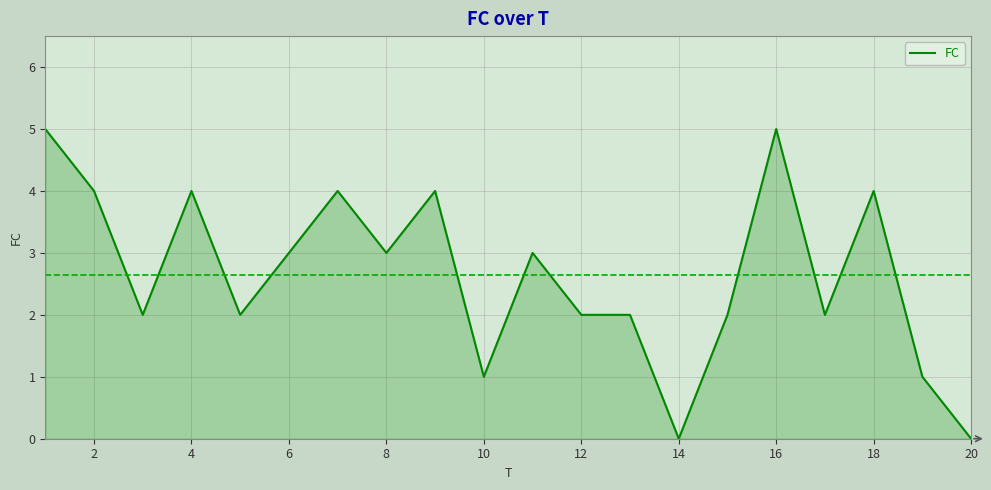

What is the greatest value displayed?

5